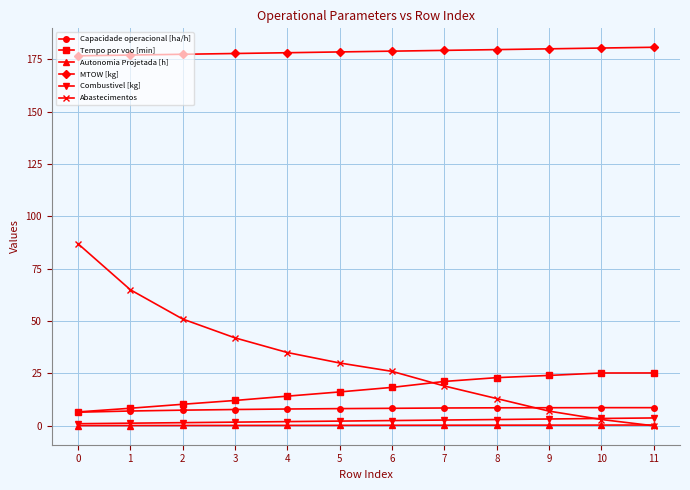

The value of MTOW [kg] at 2 is 285.8. True or false?

False